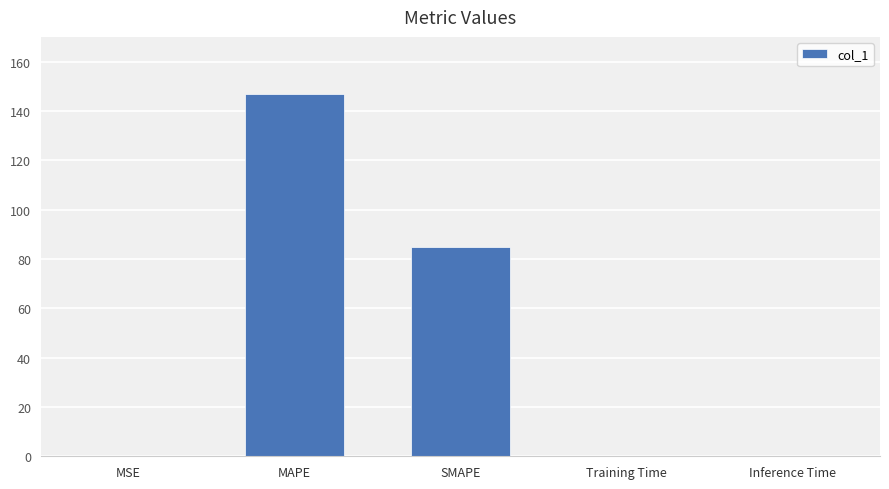

The chart shows a value of 146.8 at MAPE. True or false?

True